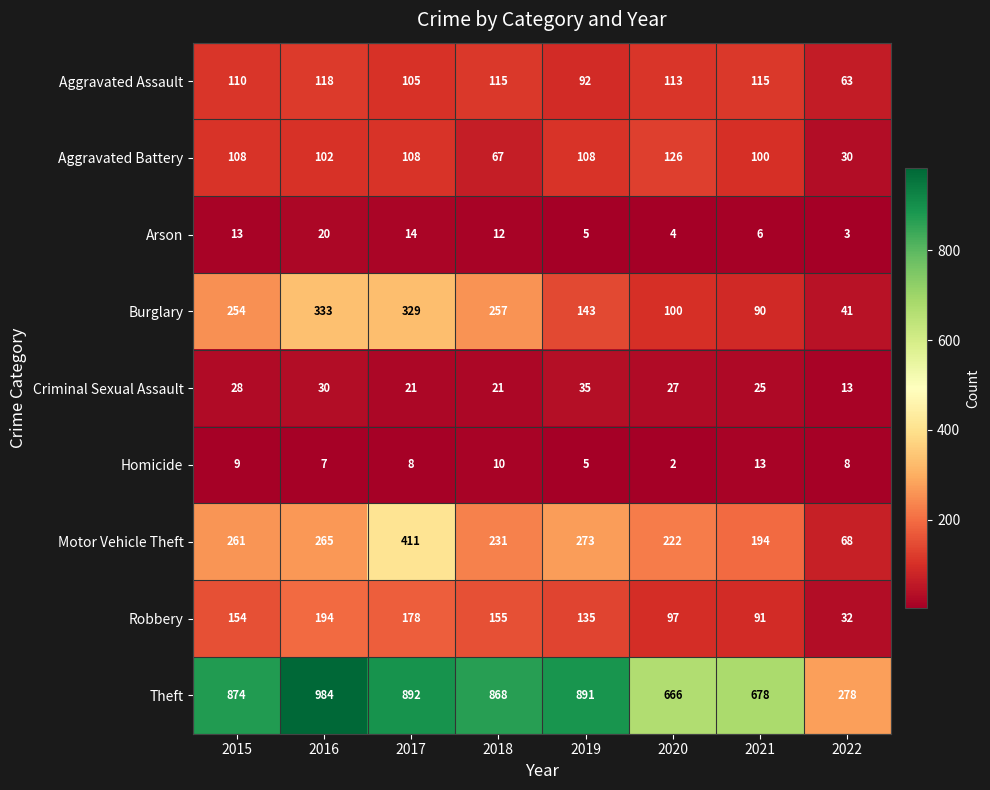

At which label does Arson first exceed 12?

2015